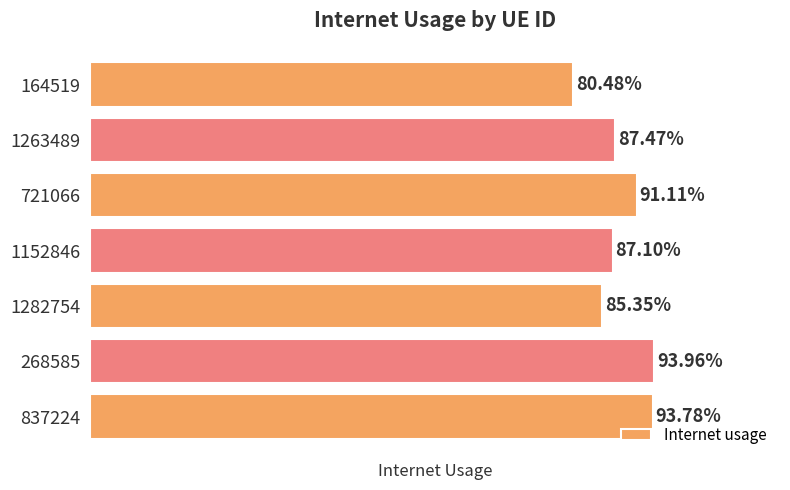

Are the bars horizontal?

Yes